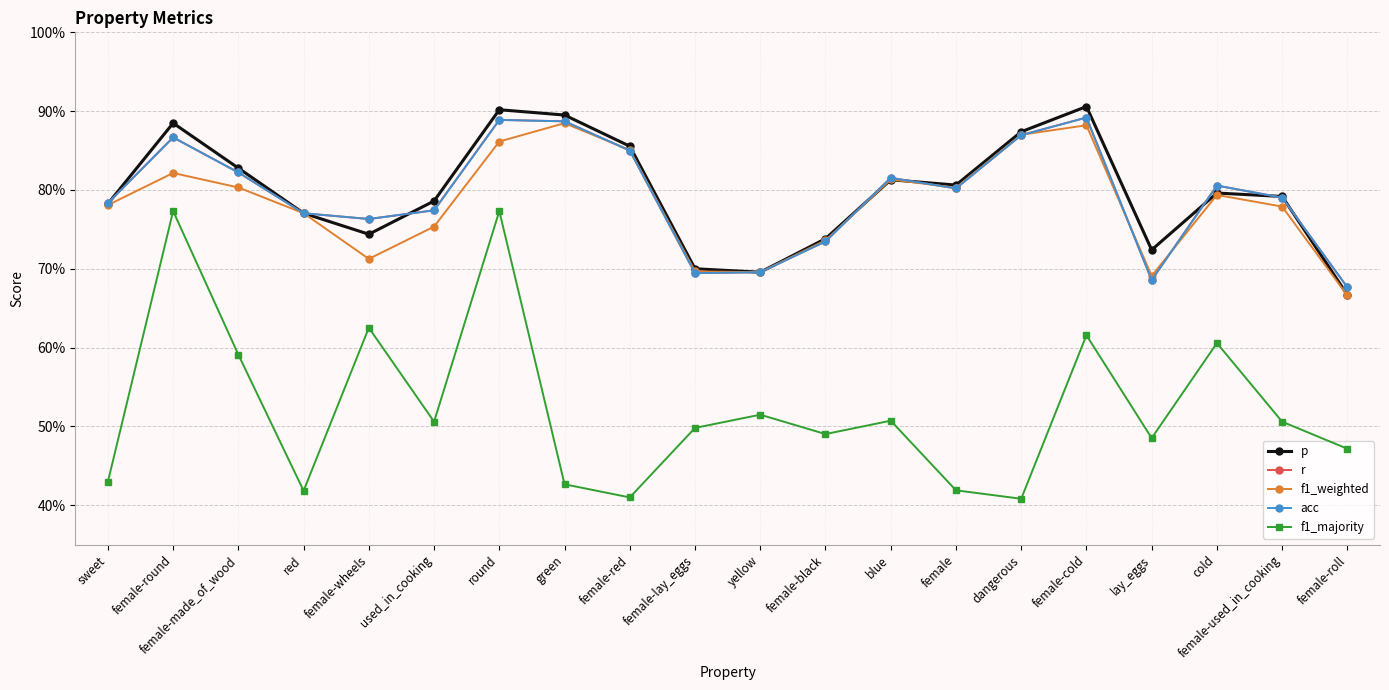

Count the p values in the range 0 to 1.

20